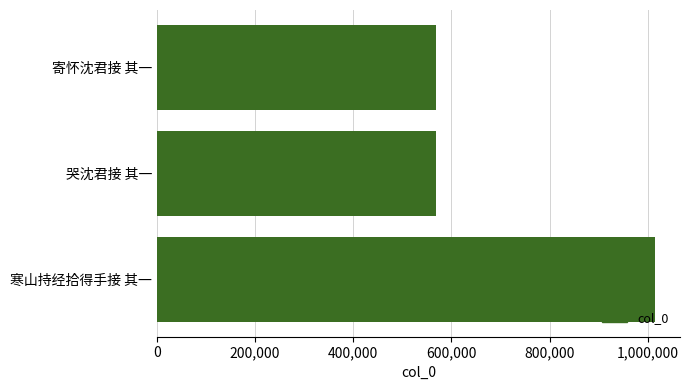

What is the ratio of the value at 寄怀沈君接 其一 to the value at 哭沈君接 其一?

1.0